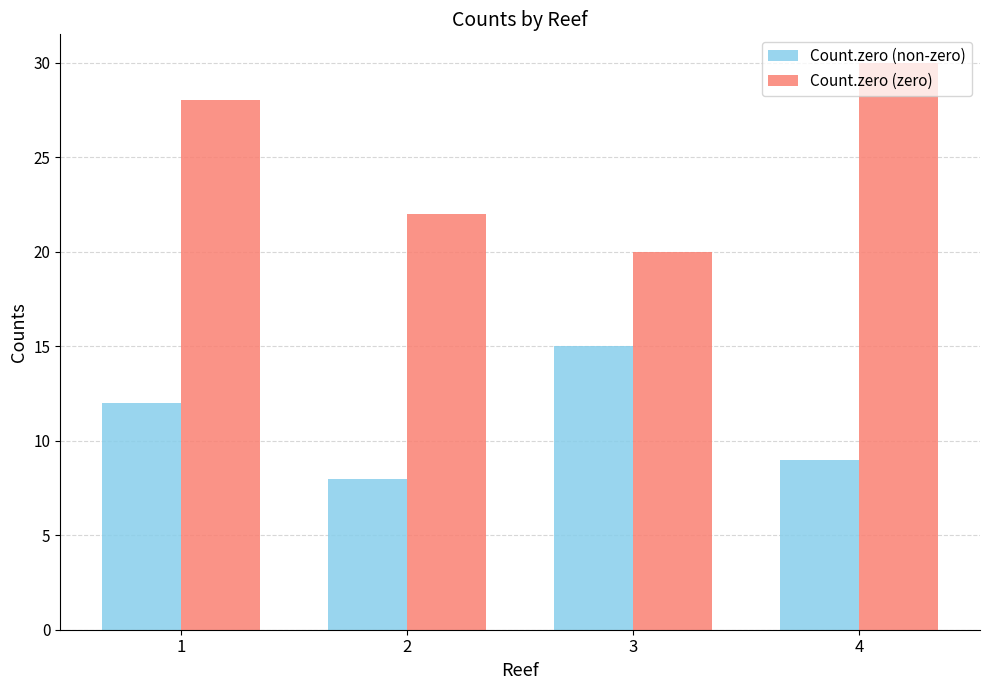

Reading left to right, what are all the values shown in this chart?

Count.zero (non-zero): 12	8	15	9
Count.zero (zero): 28	22	20	30